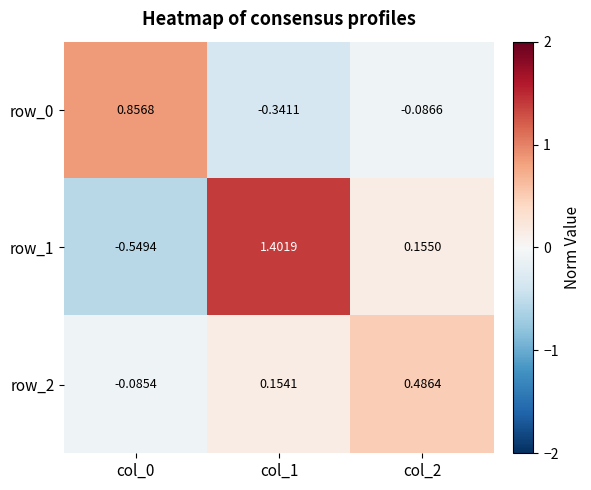

Is the value of row_0 at col_2 greater than the value of row_1 at col_0?

Yes